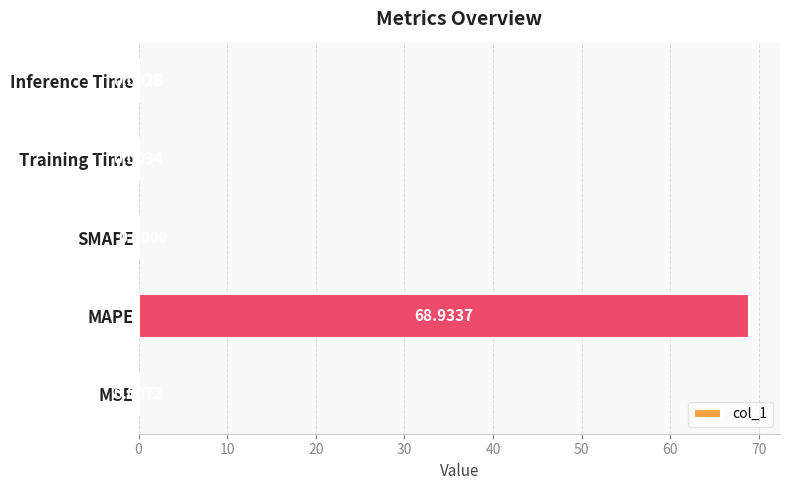

Which category has the highest value across all series?

MAPE